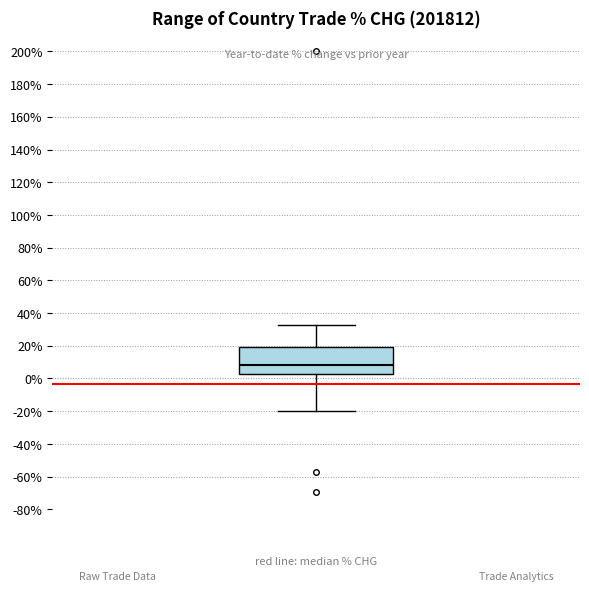

Transcribe this box plot: give where the median line is, the range the box spans, and where the two whiskers end, as read against the y-axis. The values are not printed on the chart, so give them approximately, as read against the axis.

median 8, box 4 to 20, whiskers -20 to 32